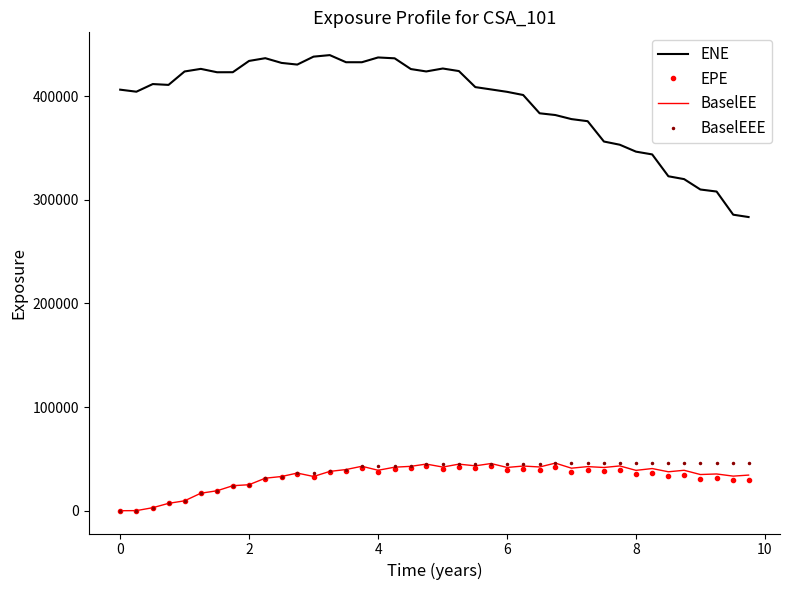

What is the sum of all BaselEEE values?

1451031.6